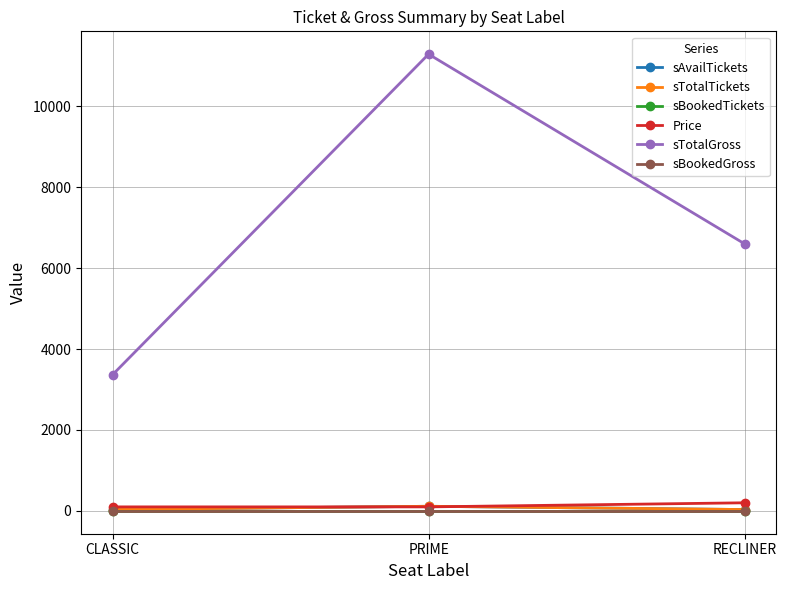

Reading left to right, extract all data points from this chart.

sAvailTickets: 34	114	33
sTotalTickets: 34	114	33
sBookedTickets: 0	0	0
Price: 99	99	200
sTotalGross: 3366	11286	6600
sBookedGross: 0	0	0